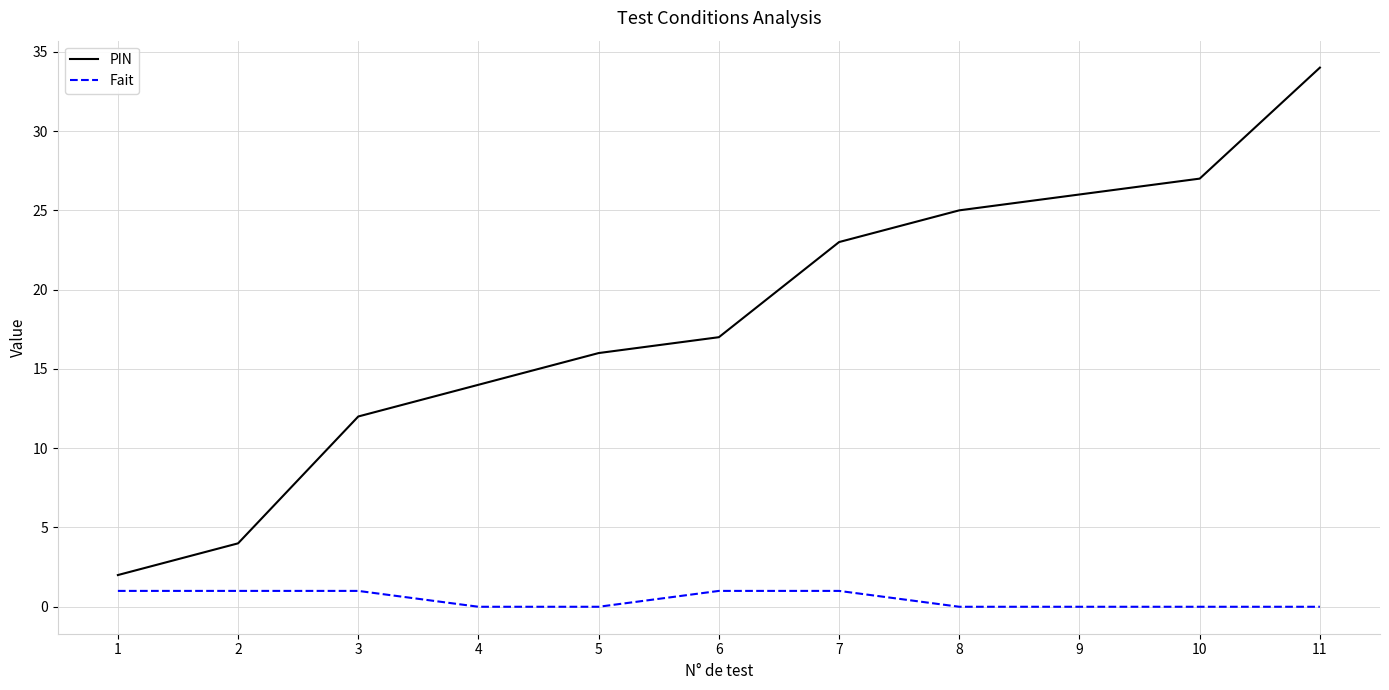

At which category is the sum across all series the highest?

11